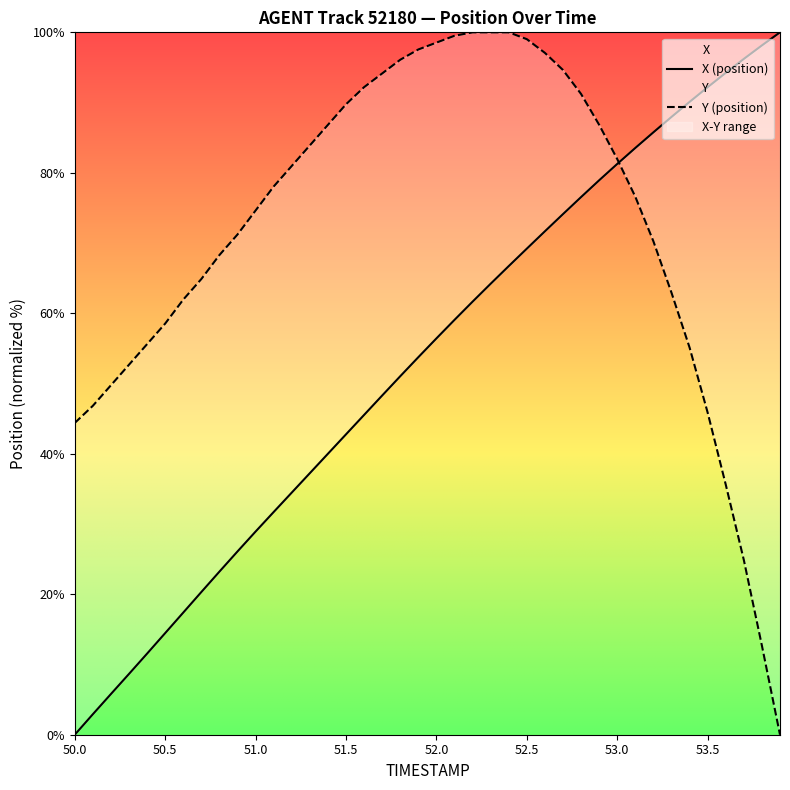

At which label does X reach its minimum?

50.0